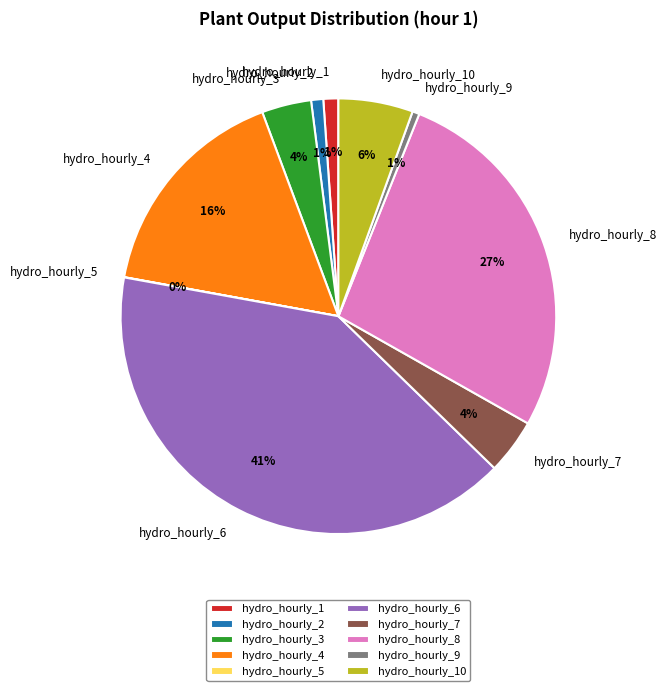

To the nearest percent, what portion does hydro_hourly_8 represent?

27%